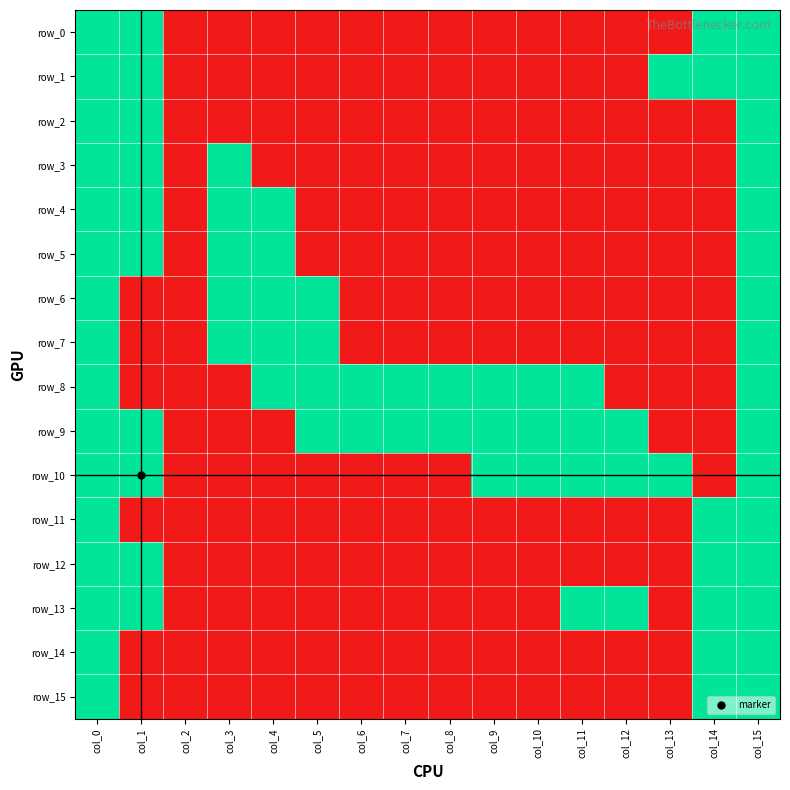

The row_5 series shows 1 at col_0. True or false?

False